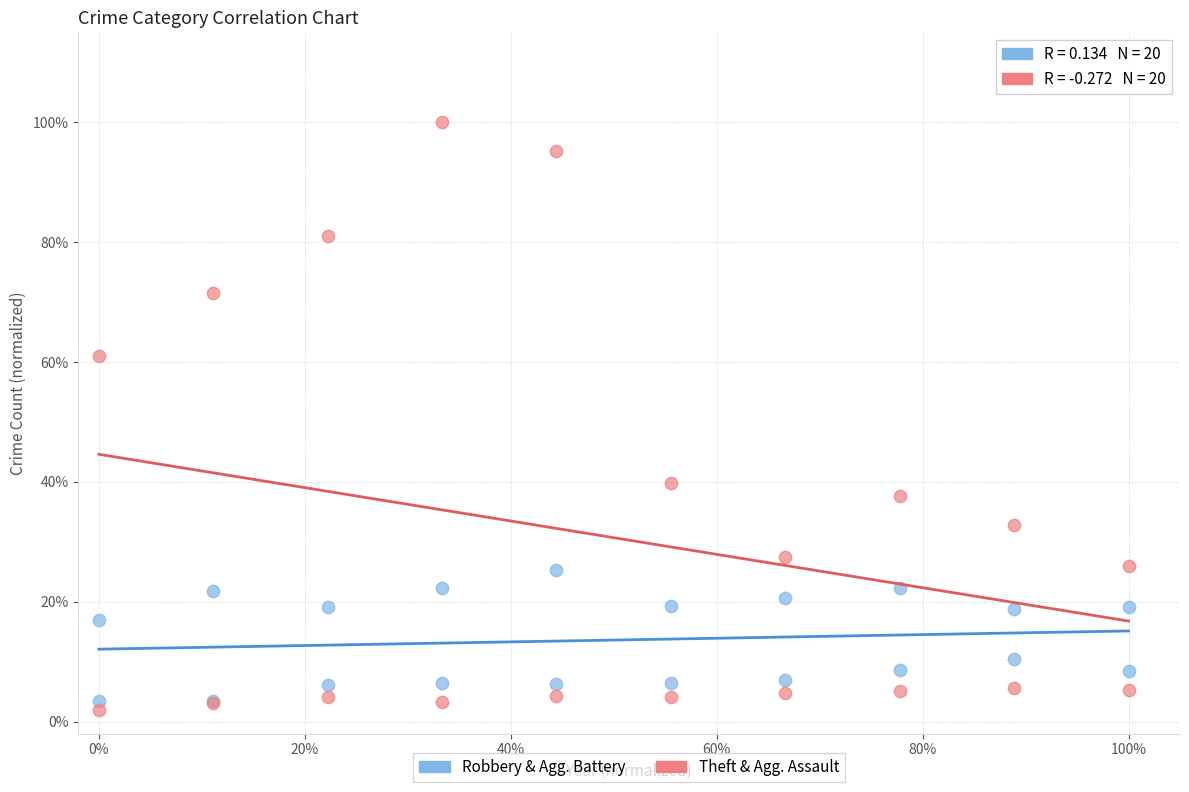

Which series reaches the maximum Y coordinate?

Theft & Agg. Assault